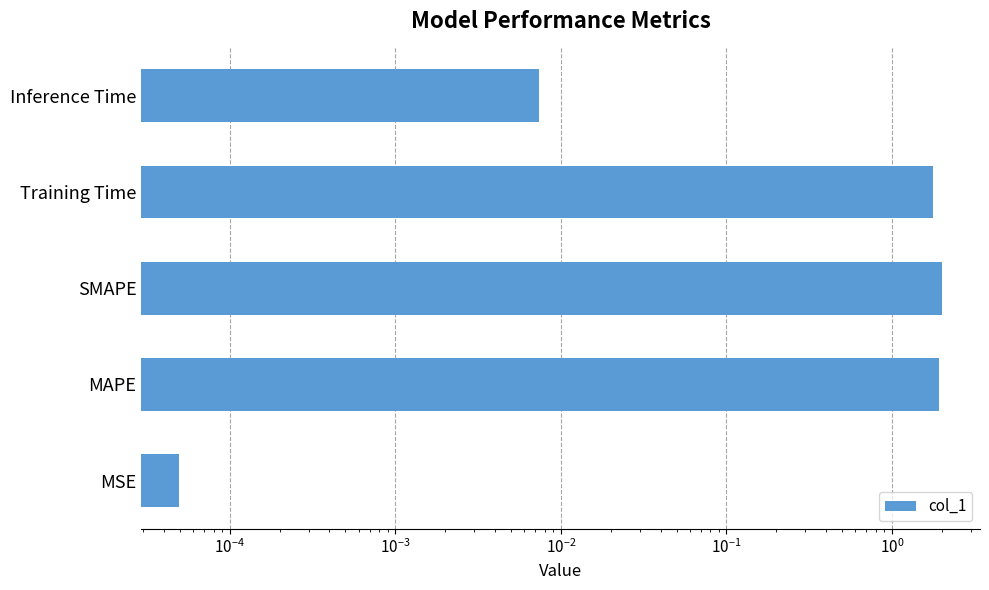

Is it true that the value at Inference Time is 0.0?

False